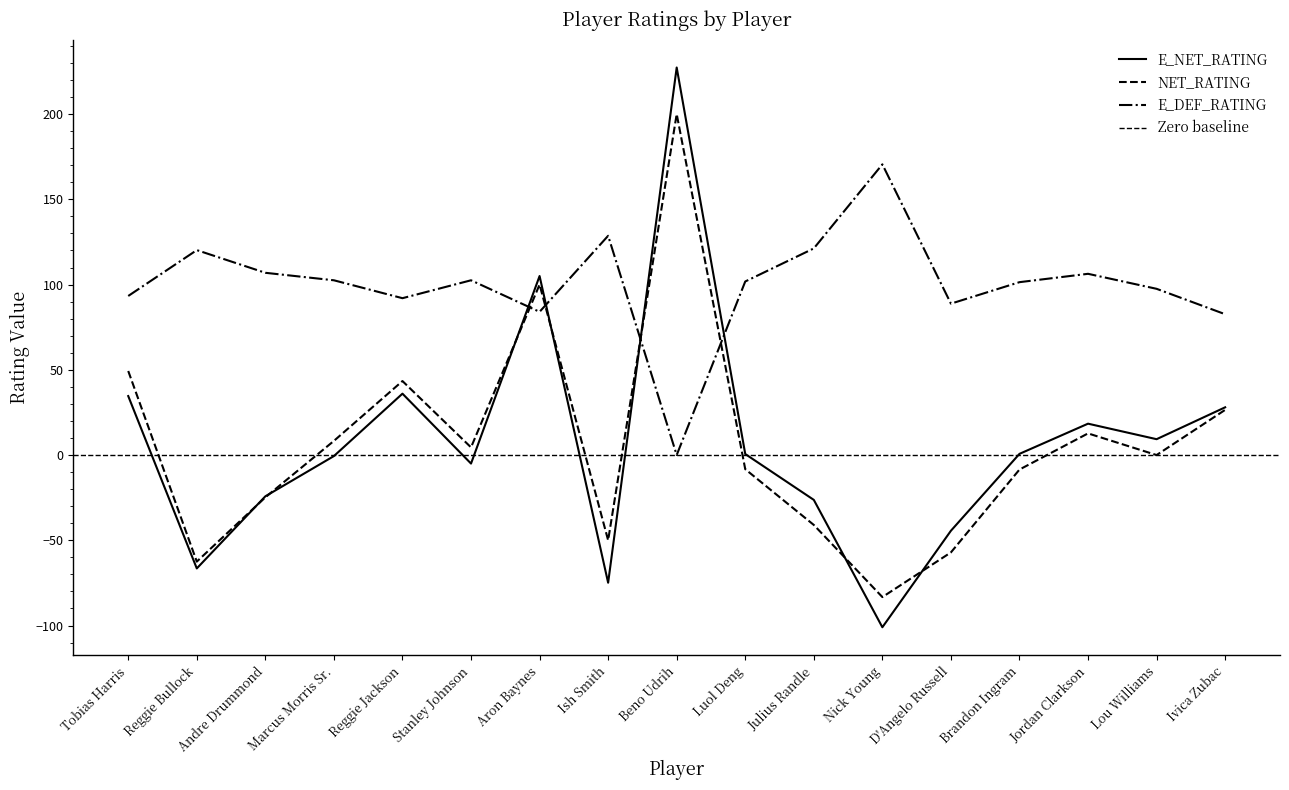

True or false: NET_RATING has a value of -66.0 at Ish Smith.

False